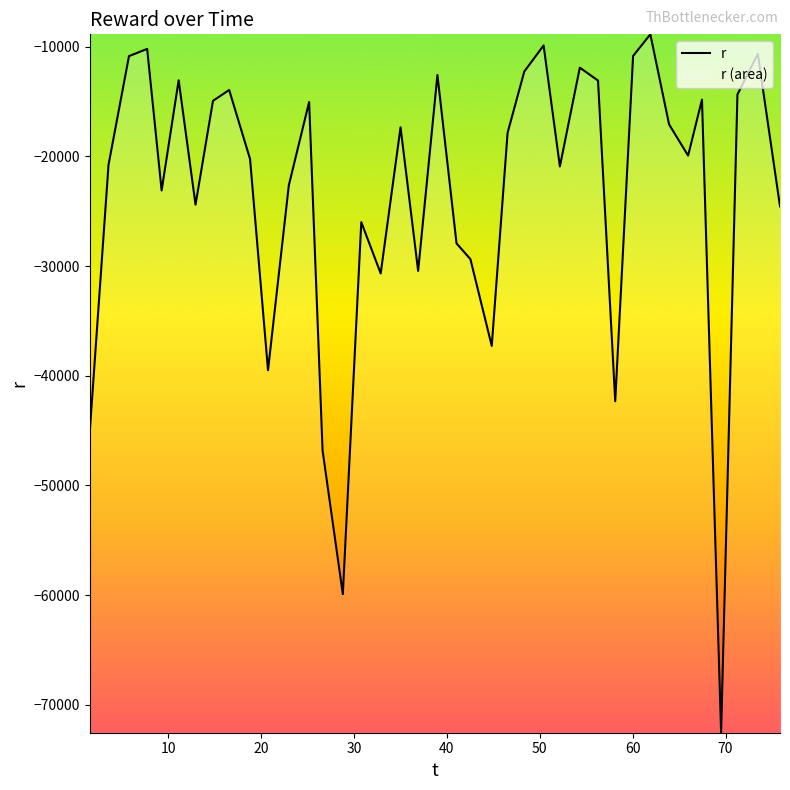

What is the minimum value shown in the chart?

-72562.3